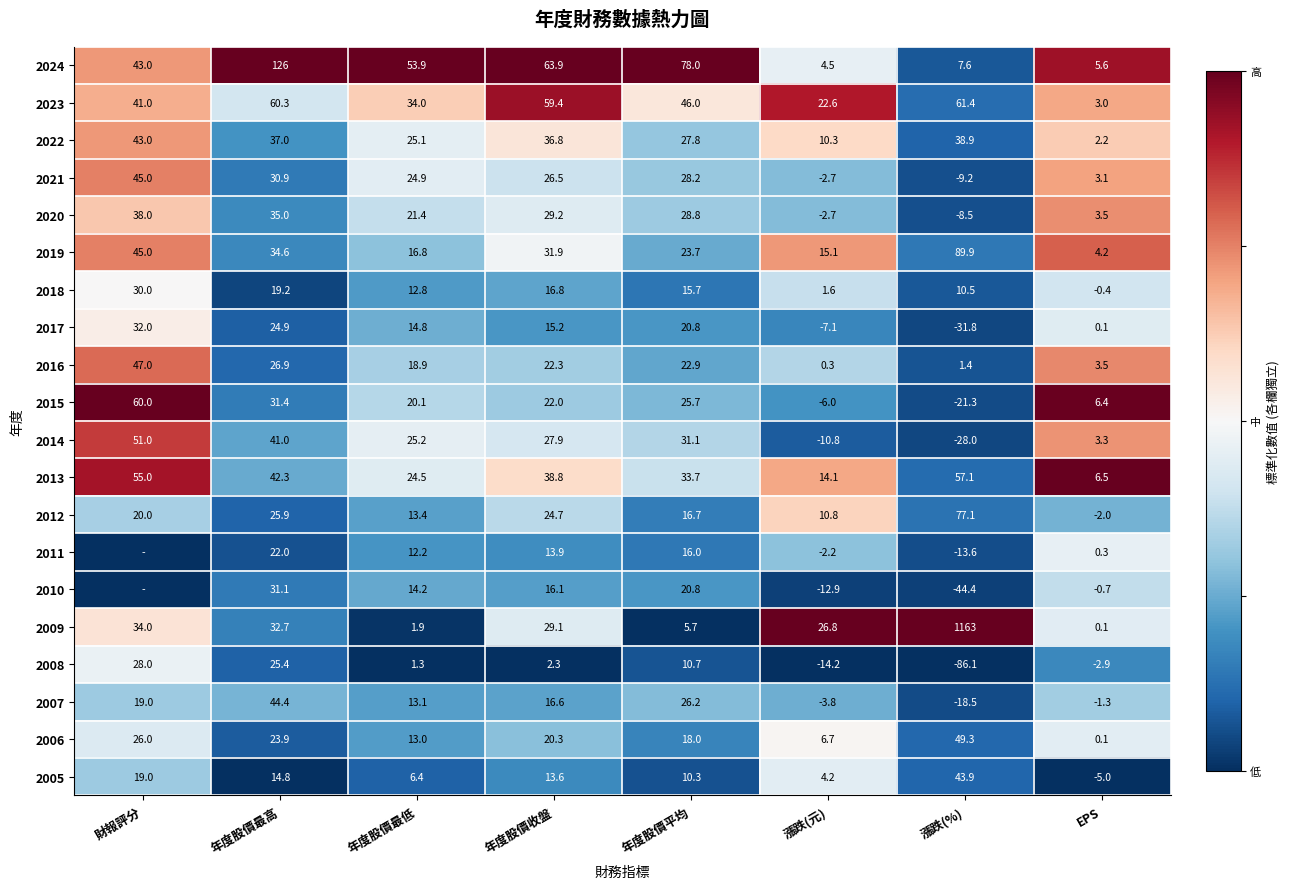

At which label does 2023 reach its peak?

漲跌(%)